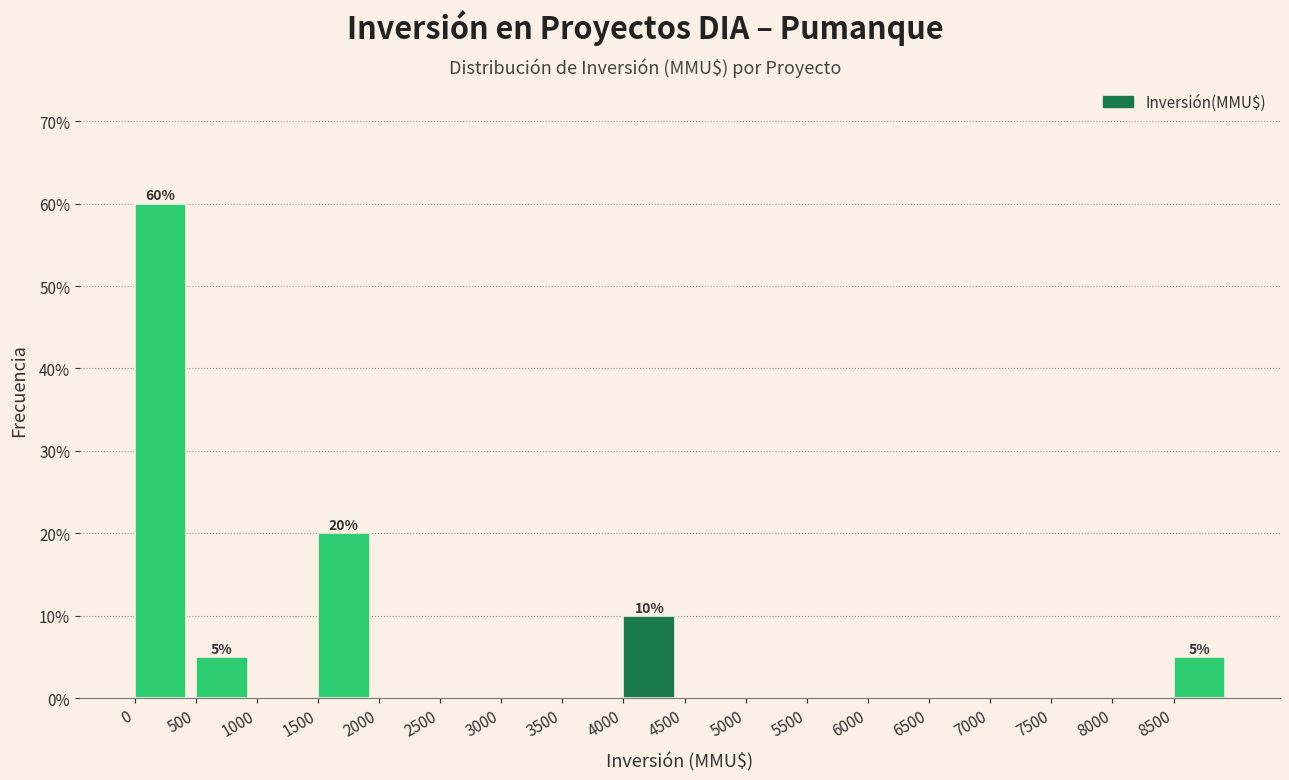

Over which range of the x-axis is the bar tallest?

0 to 500